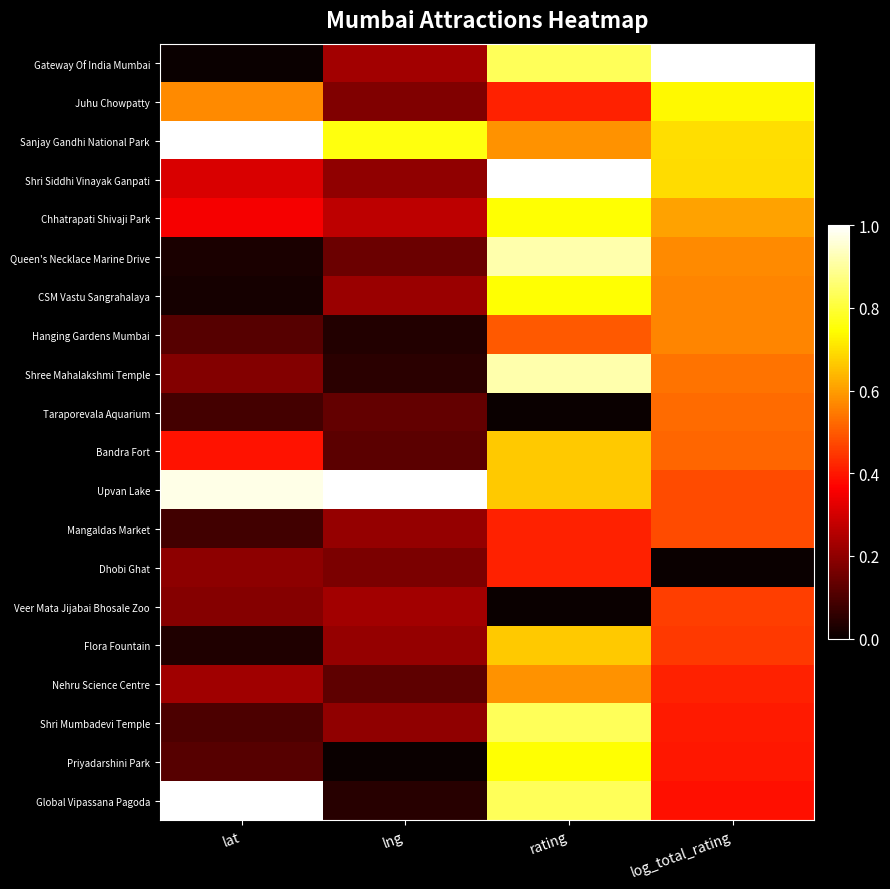

Count the number of data series in this chart.

20